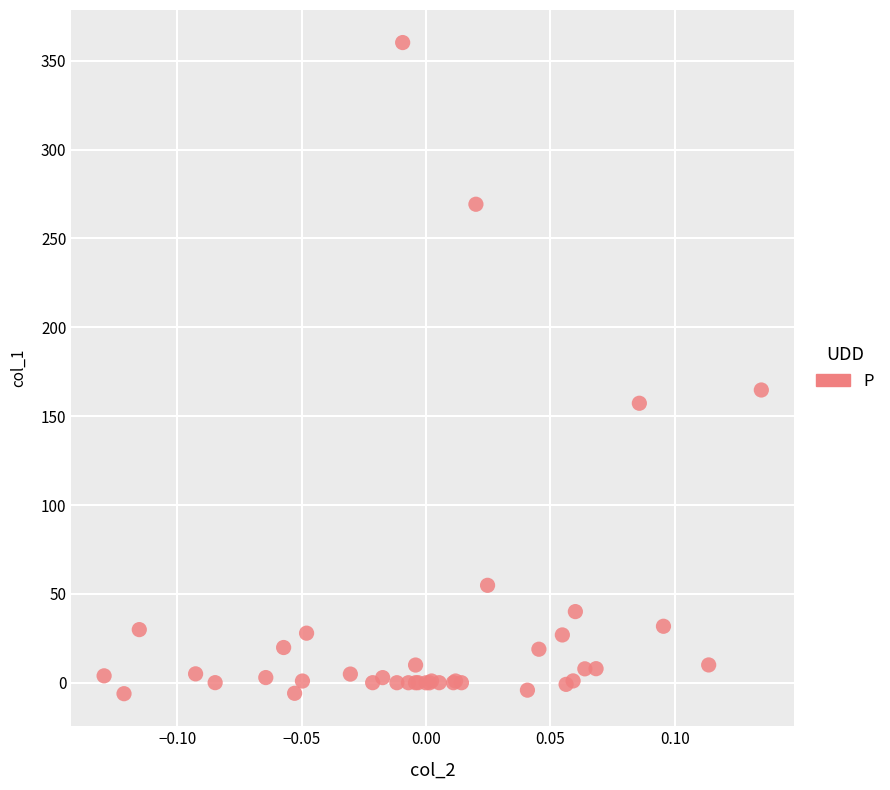

What Y value in the scatter plot is closest to 177?

164.7